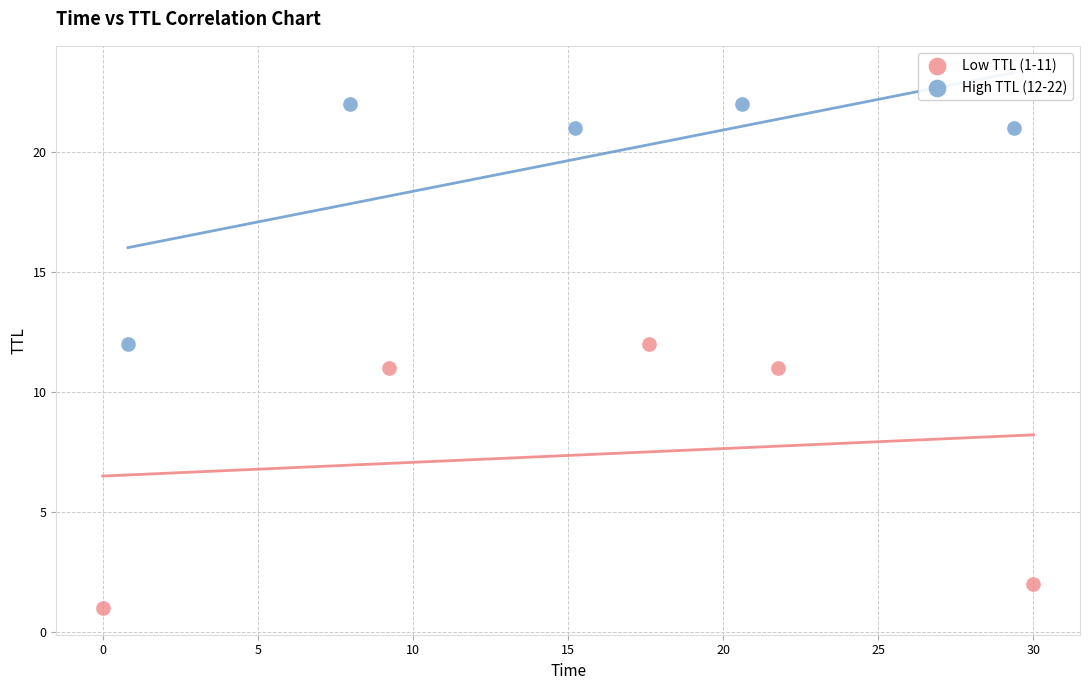

Which series contains the highest Y value?

High TTL (12-22)